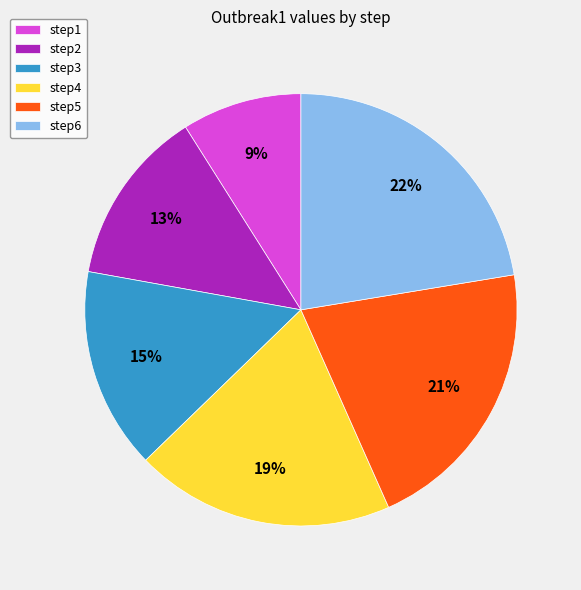

Which has a higher value, step4 or step2?

step4